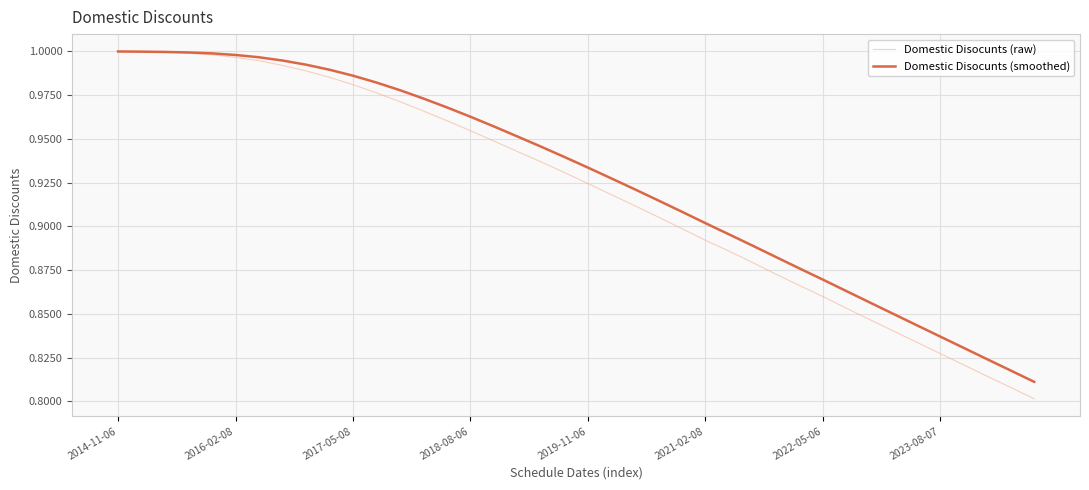

Which series has the largest range (max minus min)?

Domestic Disocunts (raw)